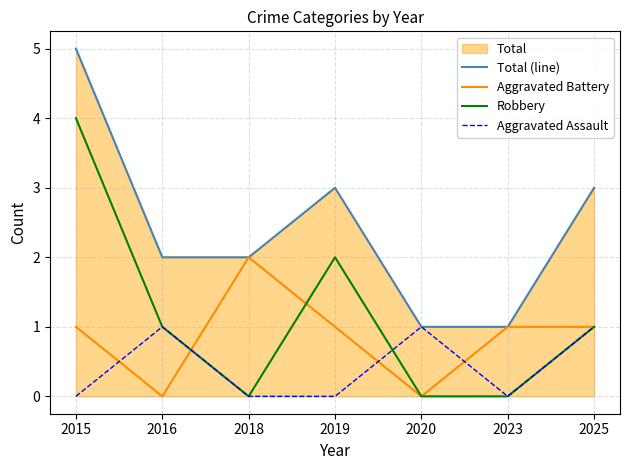

What is the highest value of the Aggravated Assault series?

1